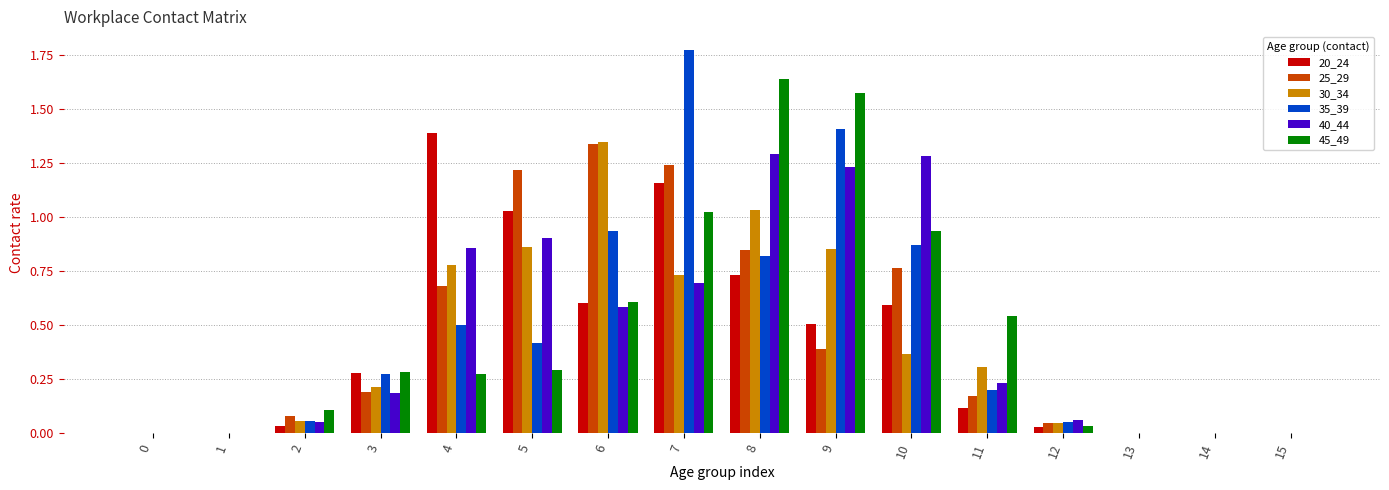

Are the bars grouped side by side (vs. stacked)?

Yes